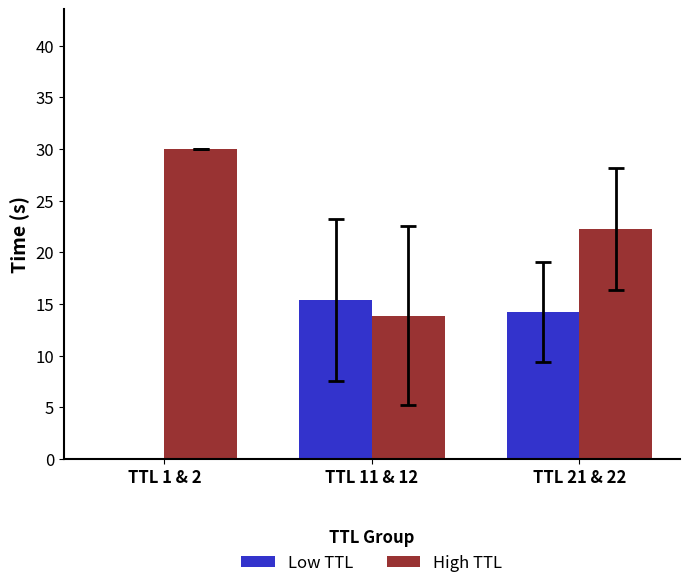

What are all the series names shown in the legend?

Low TTL, High TTL